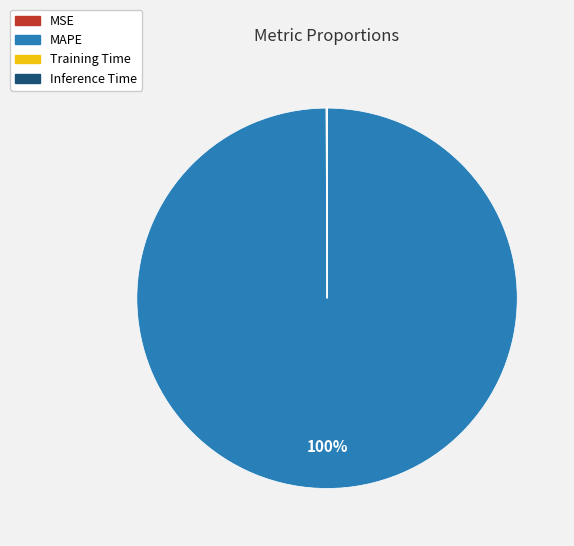

True or false: MAPE accounts for 94% of the total.

False